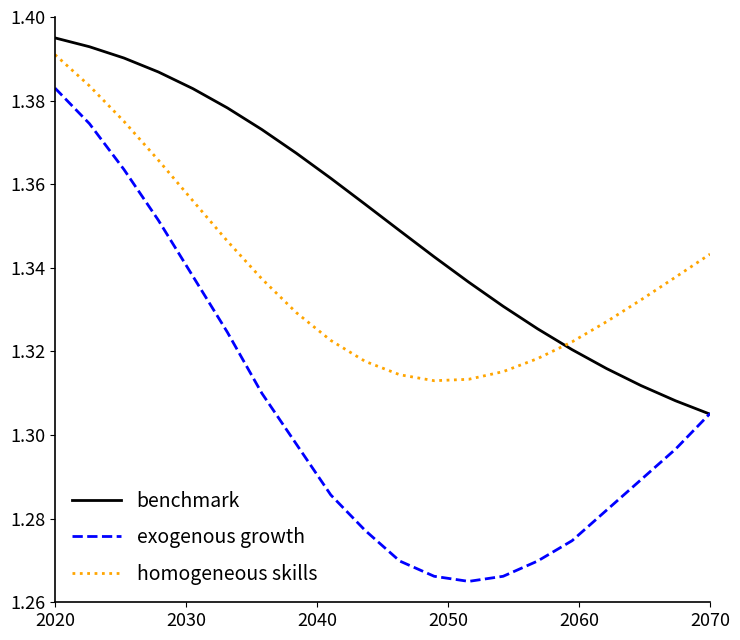

Which series has the largest range (max minus min)?

exogenous growth